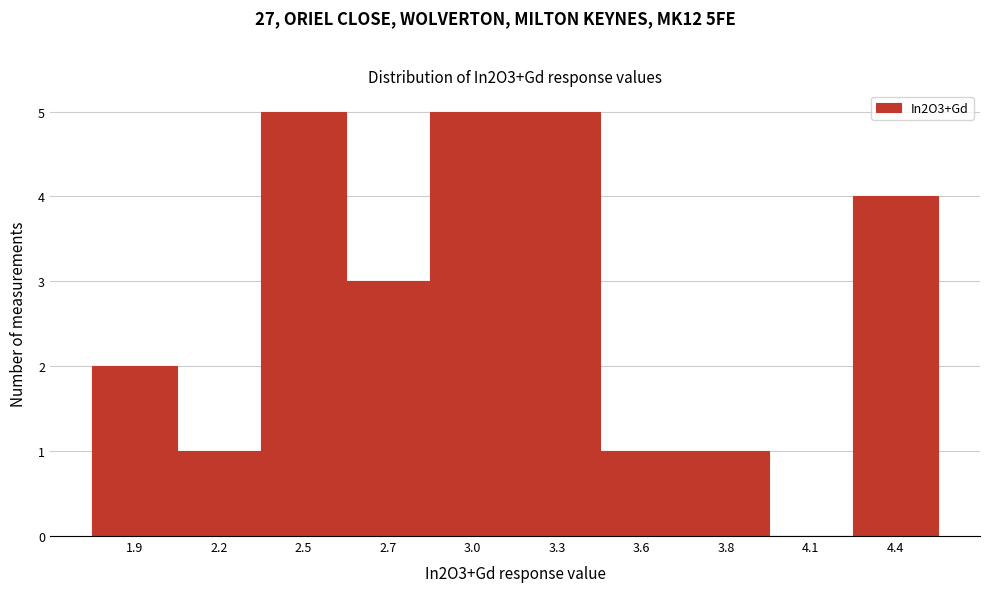

Reading right to left, extract all data points from this chart.

4.4=4	4.1=0	3.8=1	3.6=1	3.3=5	3.0=5	2.7=3	2.5=5	2.2=1	1.9=2